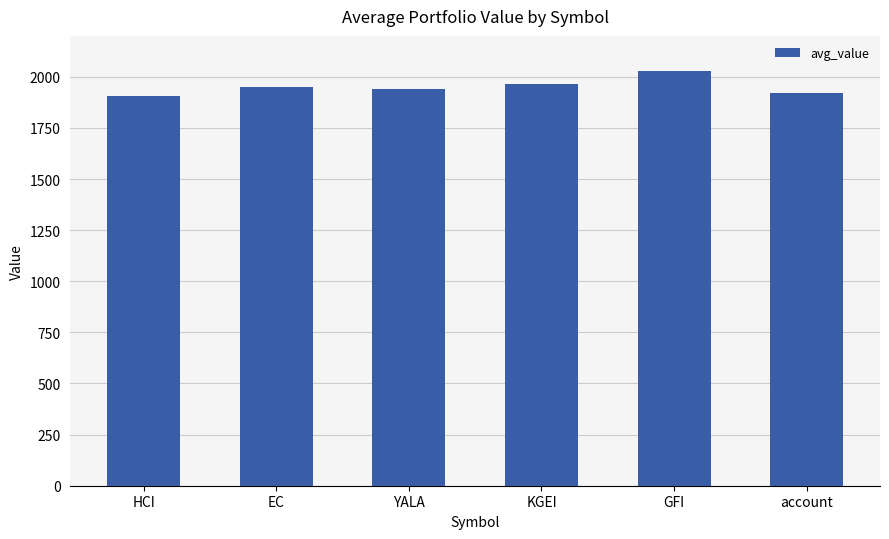

What is the minimum value shown in the chart?

1907.9